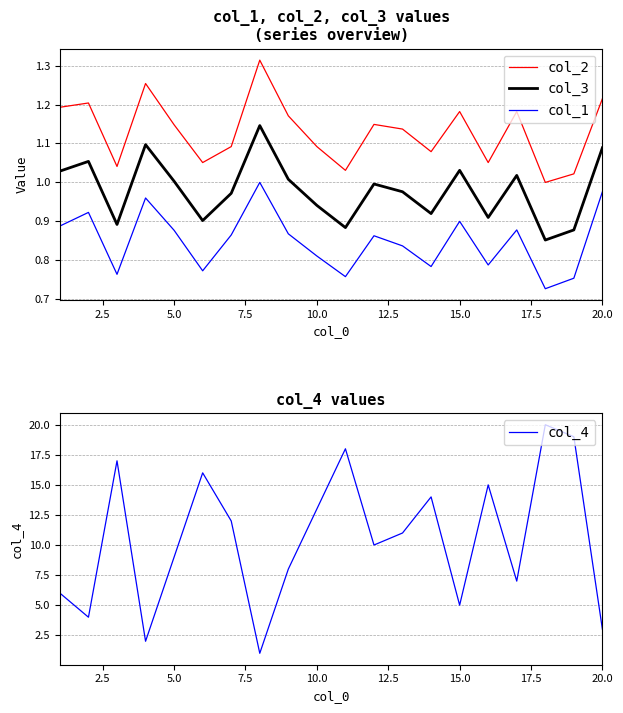

How many categories are shown in the chart?

20